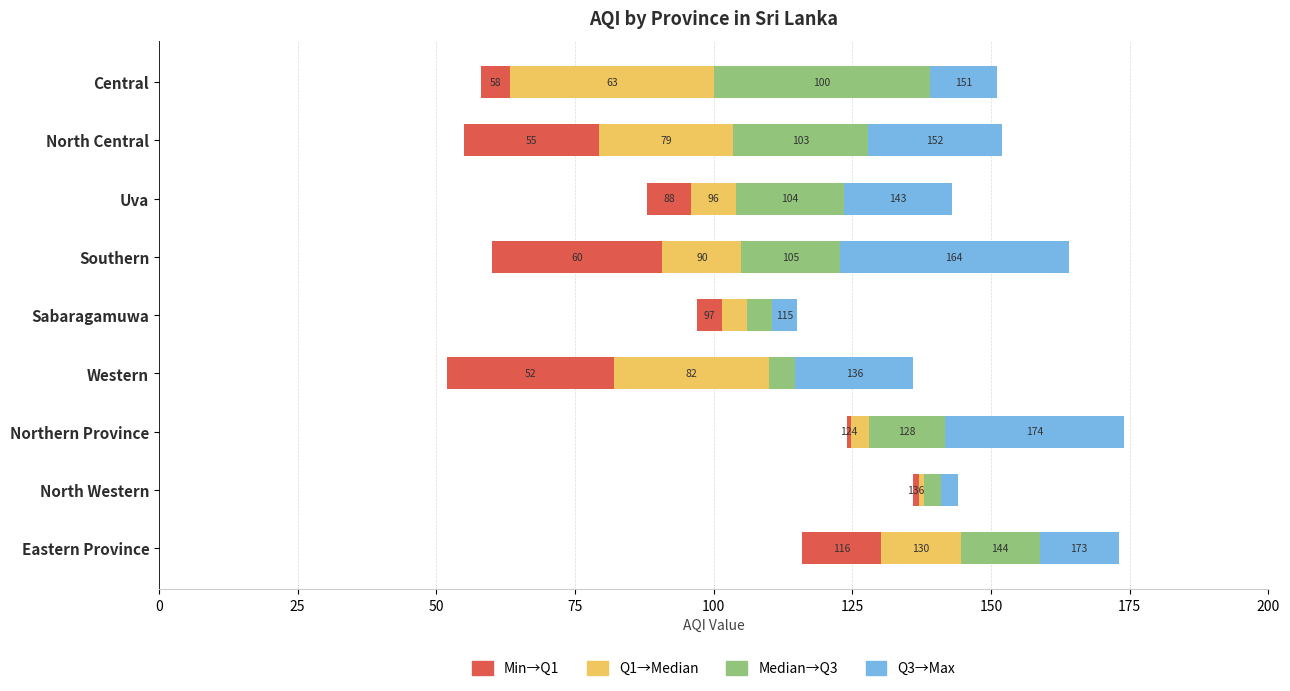

How many data points does each series have?

9